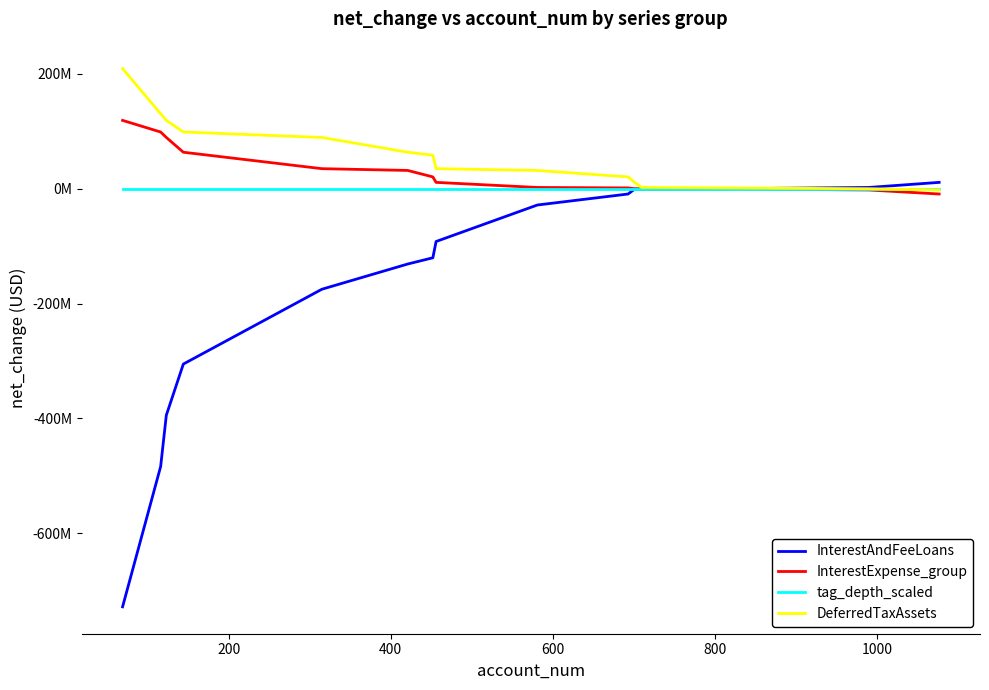

Does the chart display data point markers on the line(s)?

No